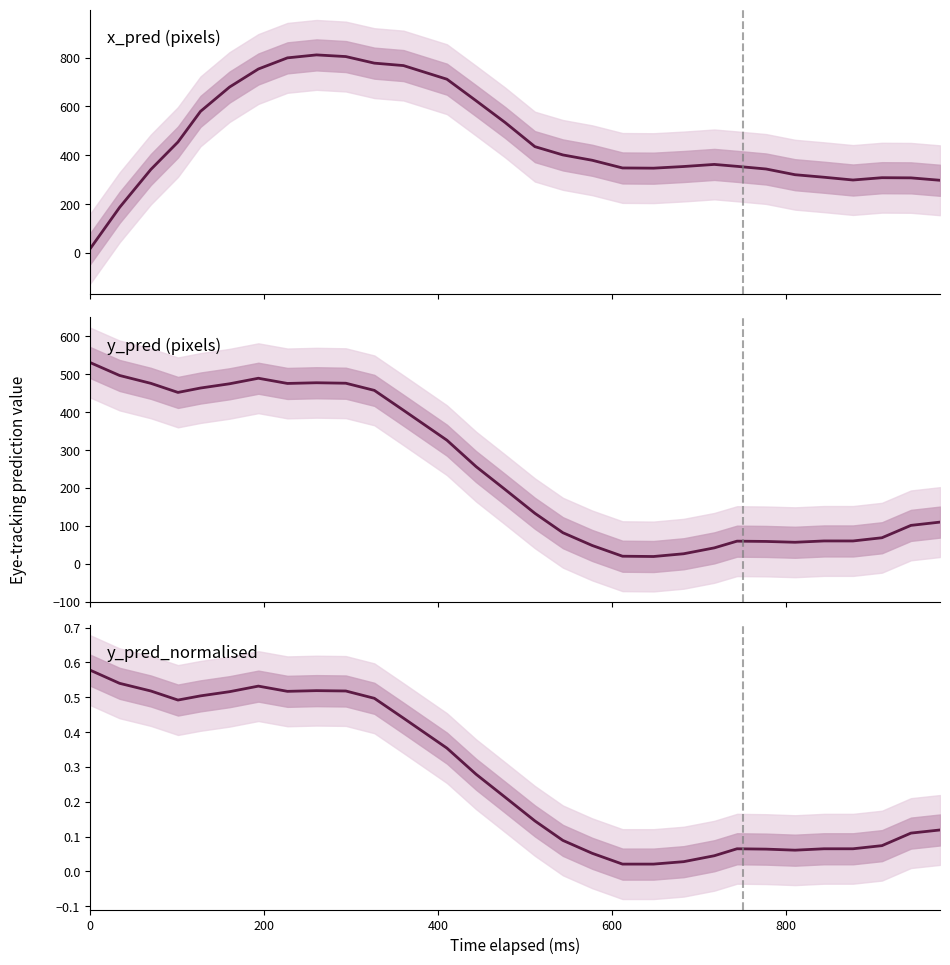

Which series has the widest spread of values?

x_pred